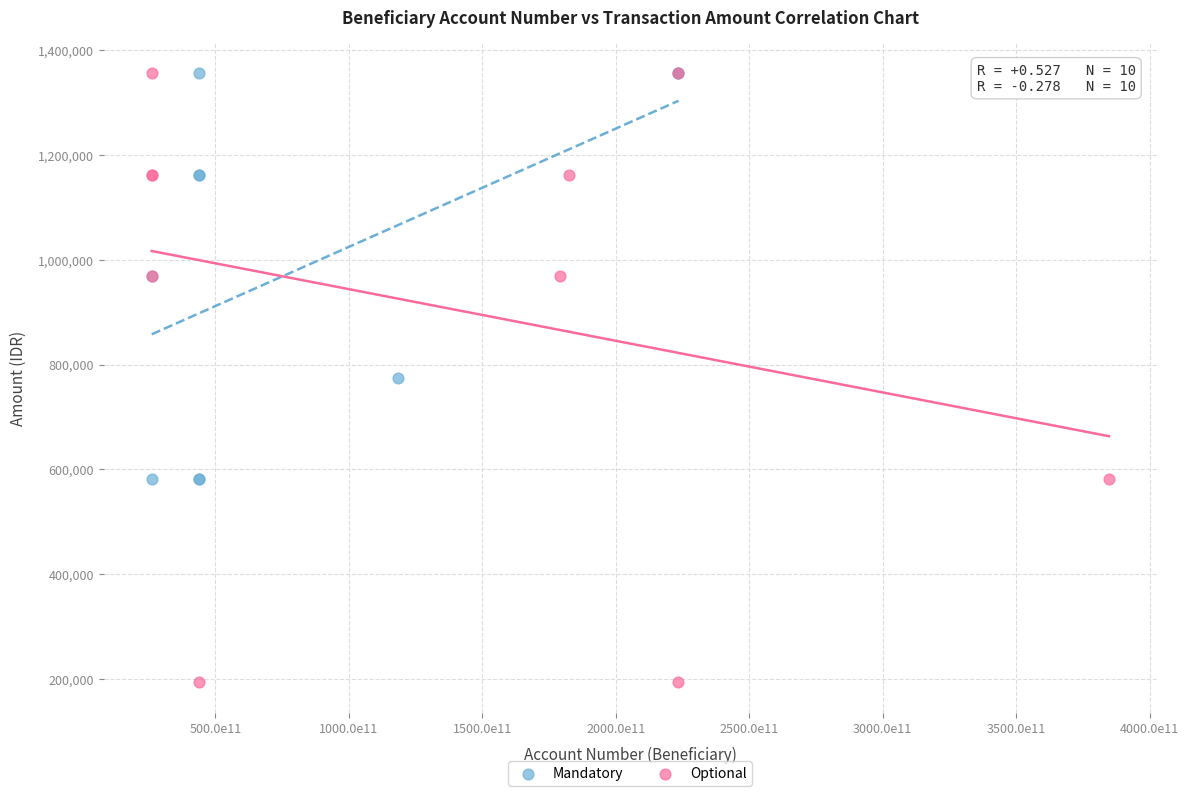

Which series has the largest Y range (max minus min)?

Optional